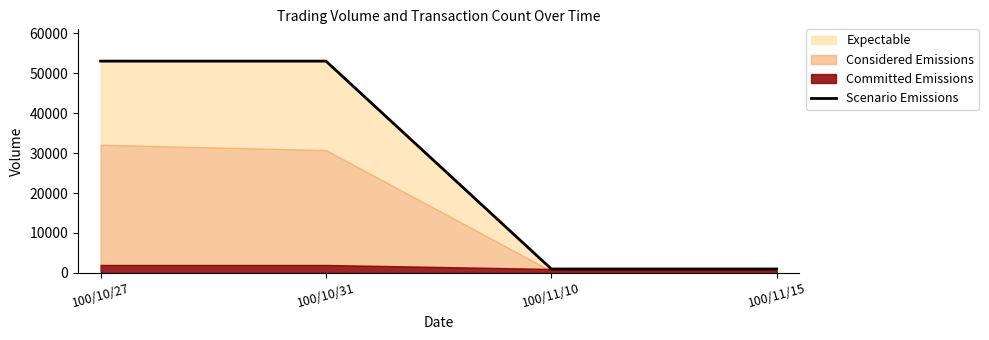

Read the value at 100/10/27, to the nearest 10.

53000